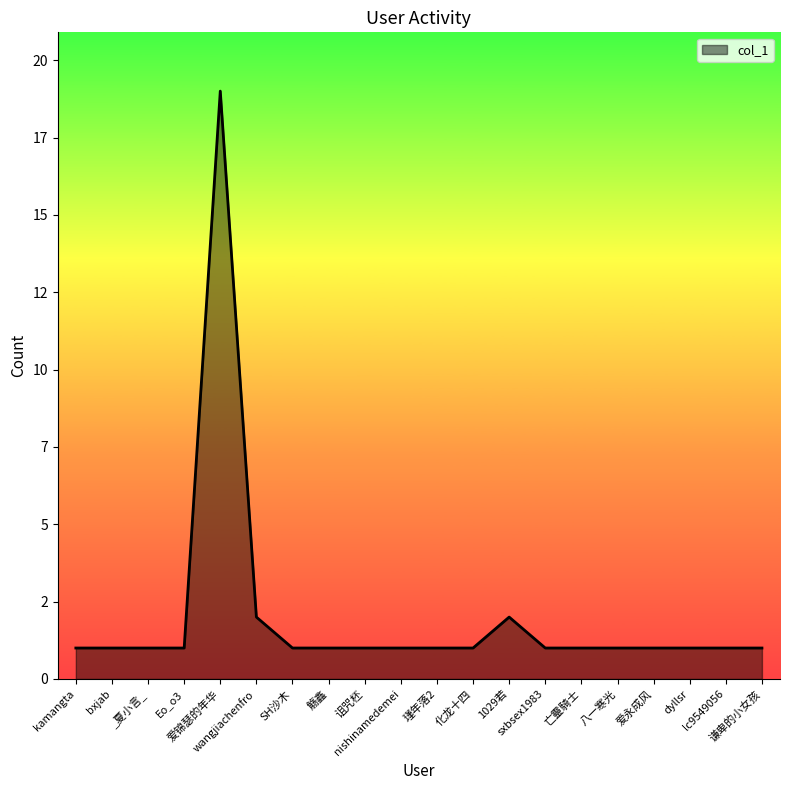

Is this an area chart (filled region under the line)?

Yes